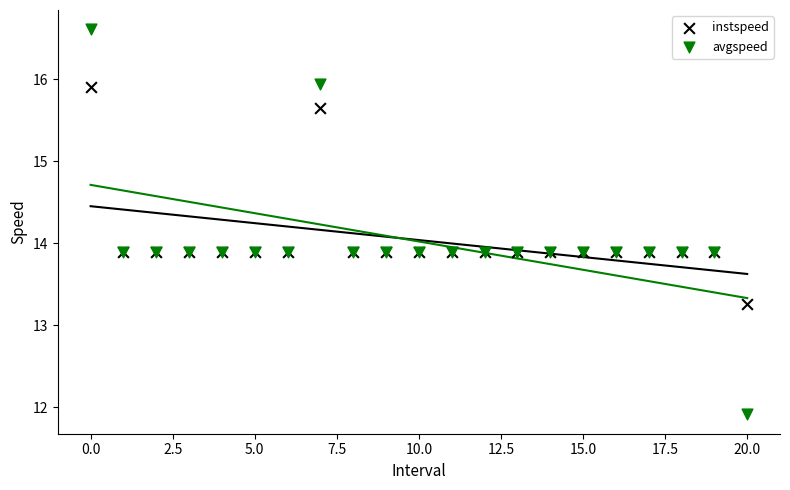

Which series contains the highest Y value?

avgspeed